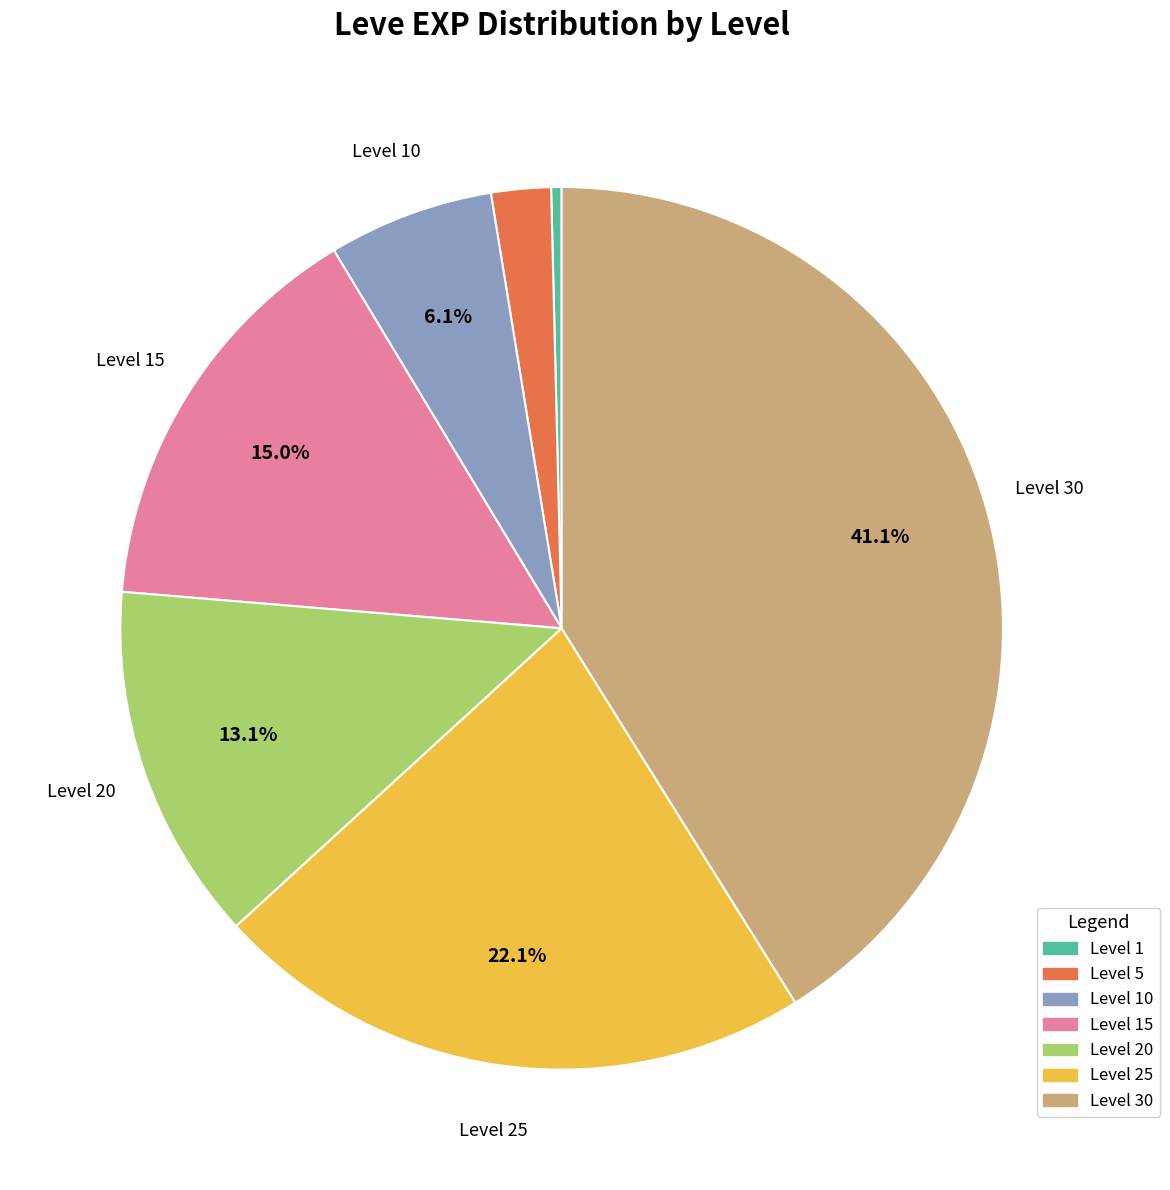

Is the sum of Level 1 and Level 15 greater than half?

No